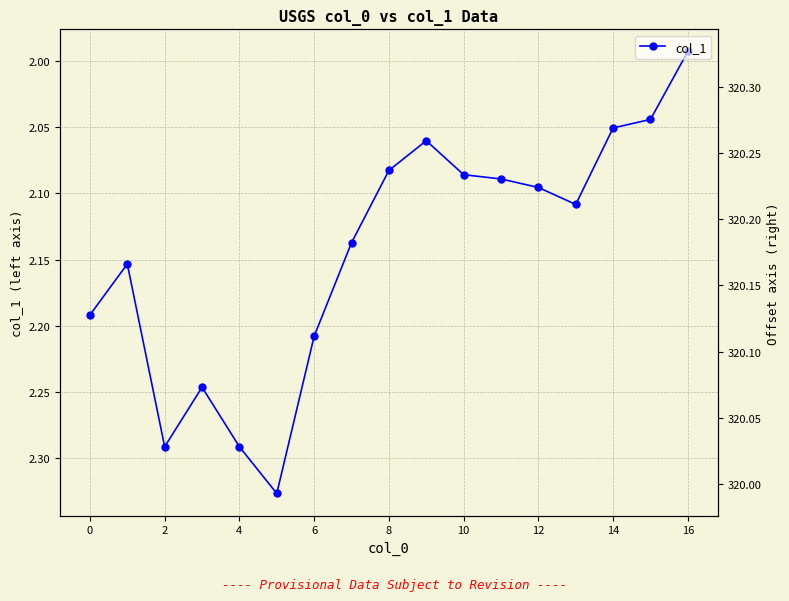

Is it true that the value at 12 is 2.1?

True